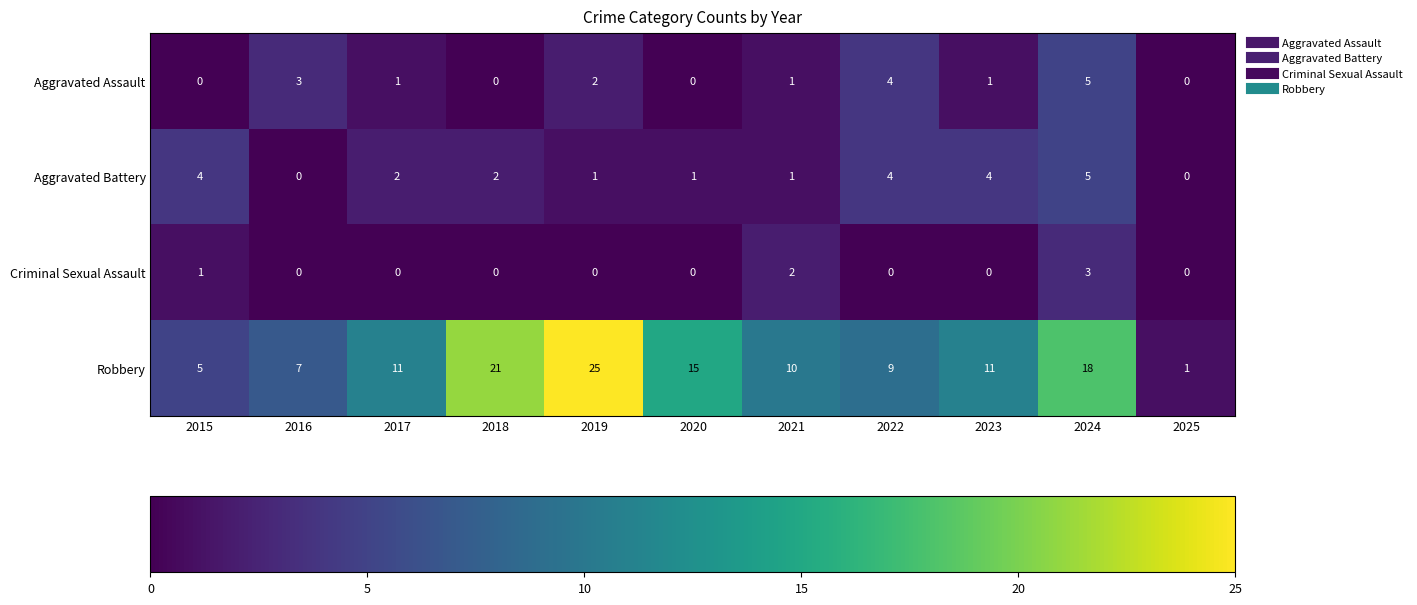

At which category is the sum across all series the highest?

2024